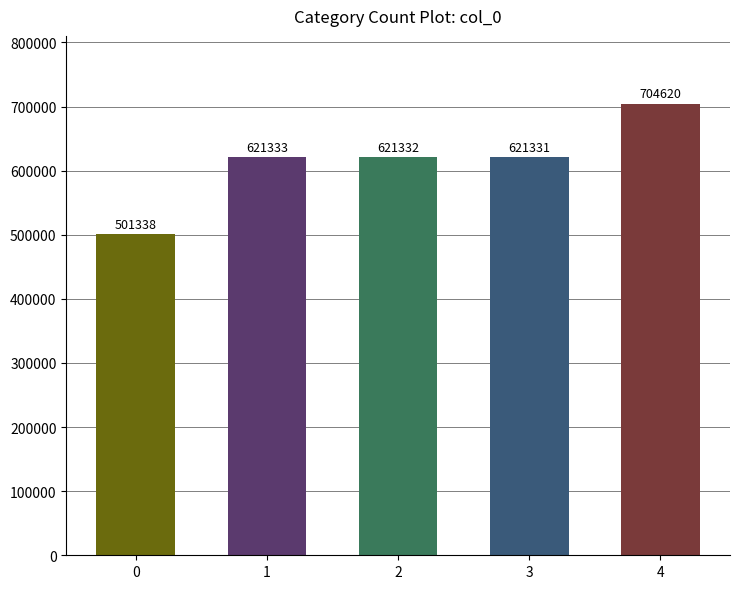

Reading left to right, list all the values displayed in this chart.

501338	621333	621332	621331	704620